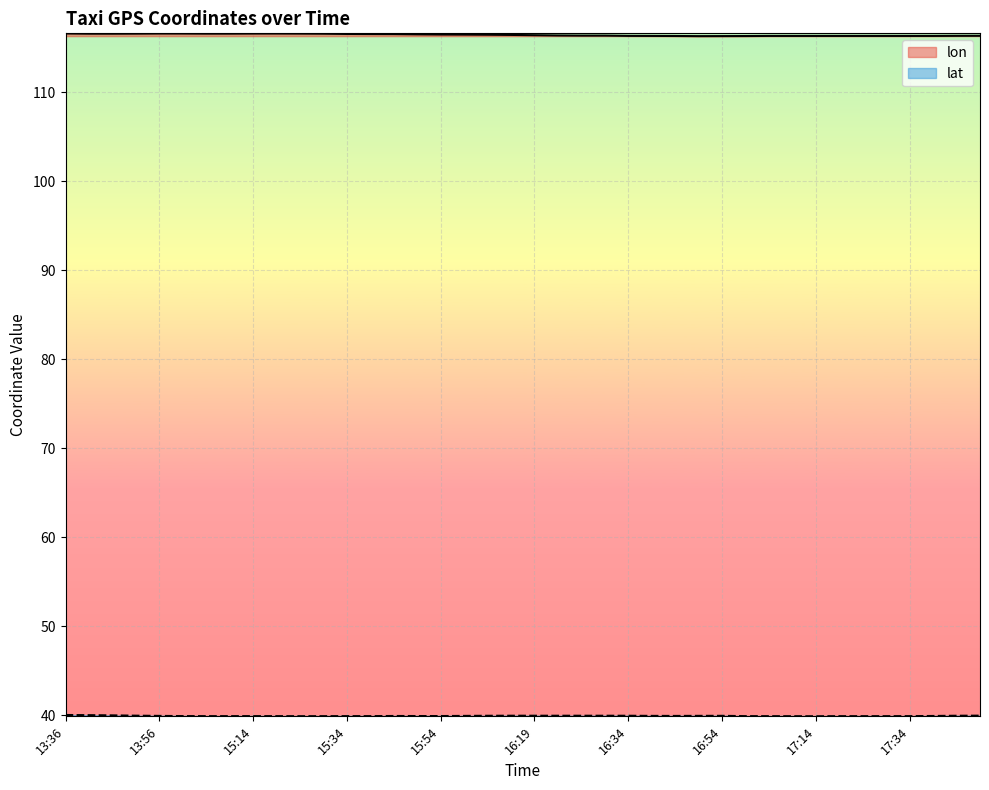

What is the value of the lon point at the 33rd from the left?

116.3